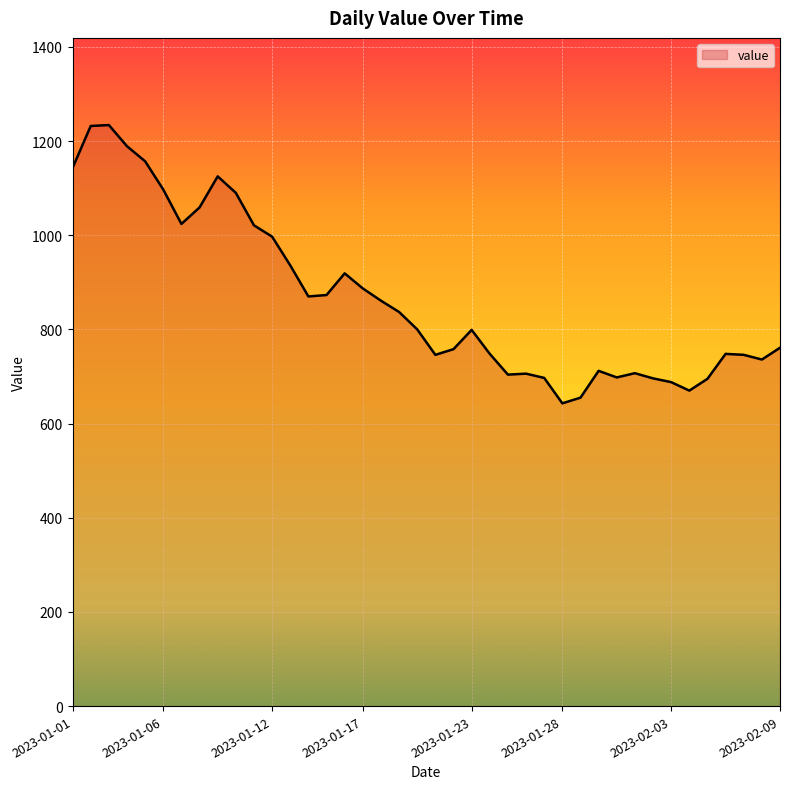

What is the maximum value shown in the chart?

1234